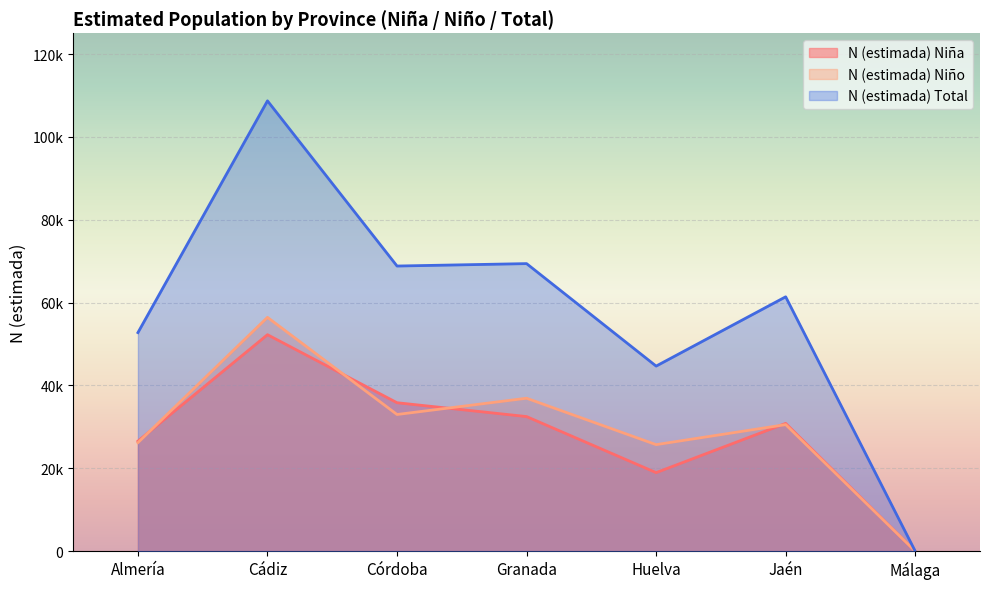

What are all the series names shown in the legend?

N (estimada) Niña, N (estimada) Niño, N (estimada) Total